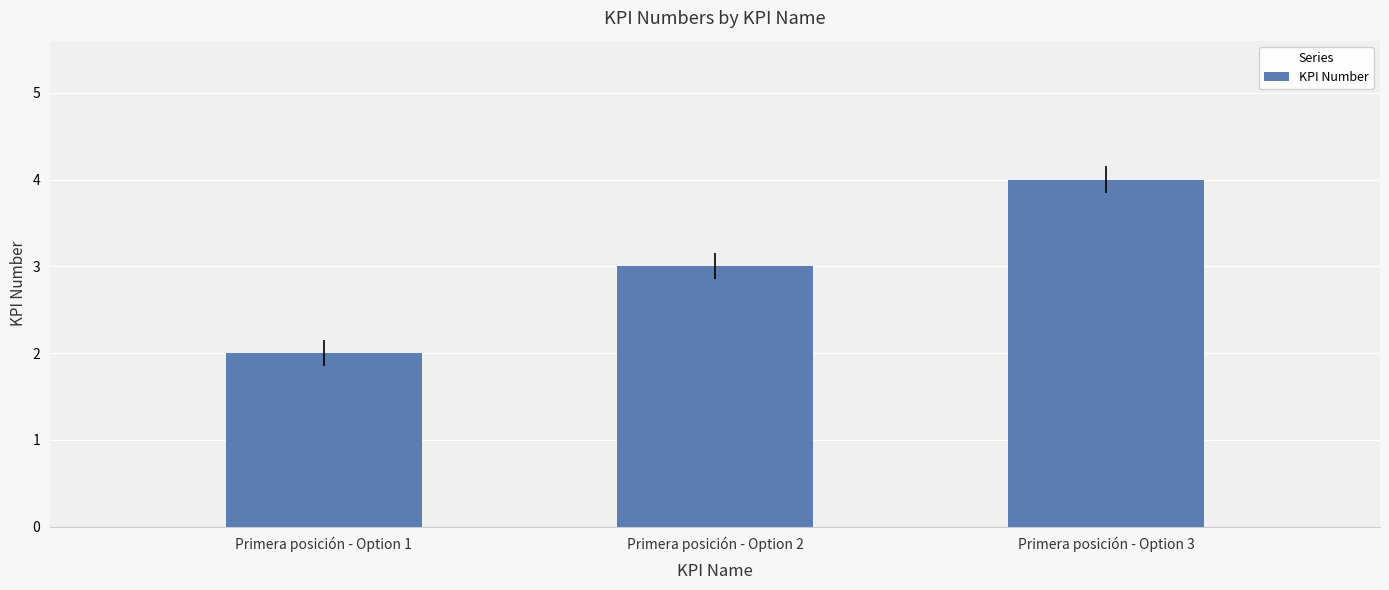

List the labels in order of value, largest first.

Primera posición - Option 3, Primera posición - Option 2, Primera posición - Option 1